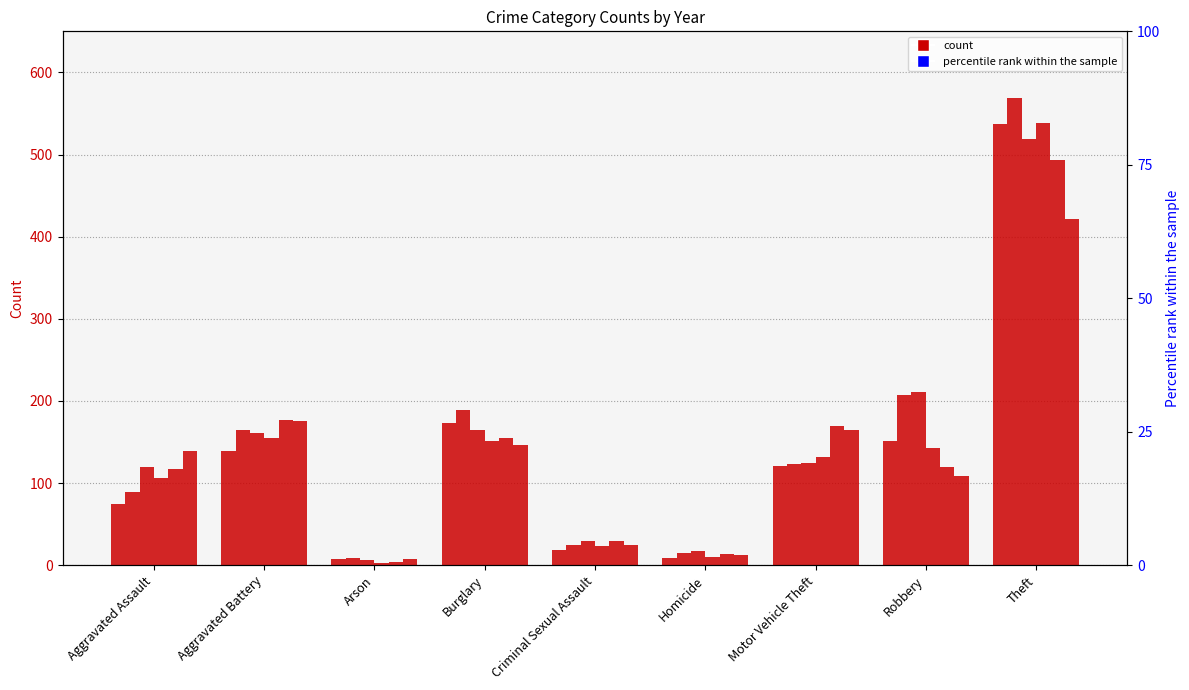

What is the maximum value shown in the chart?

569